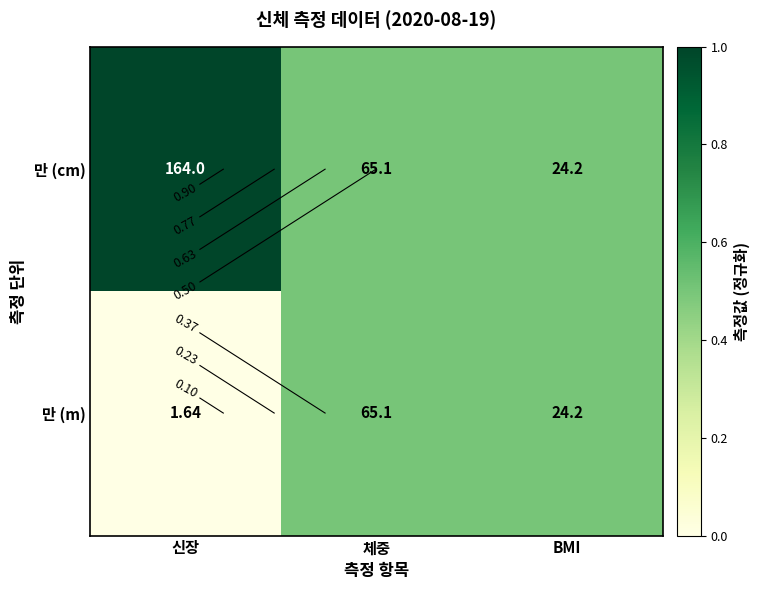

At which category is the sum across all series the highest?

신장